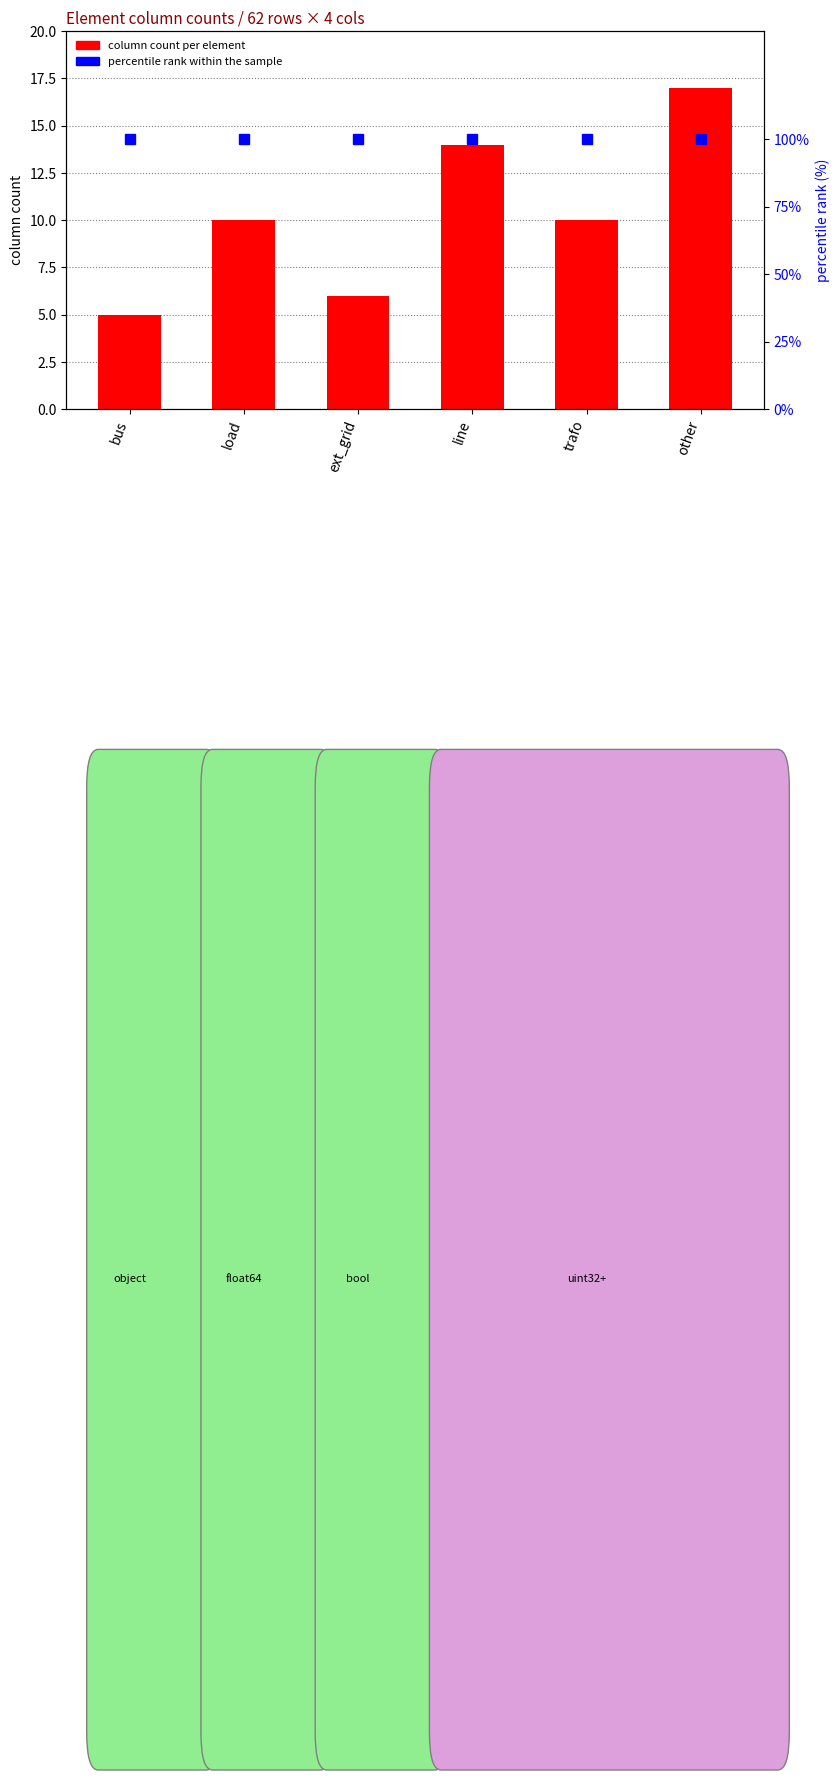

What is the total value across all series at ext_grid?

106